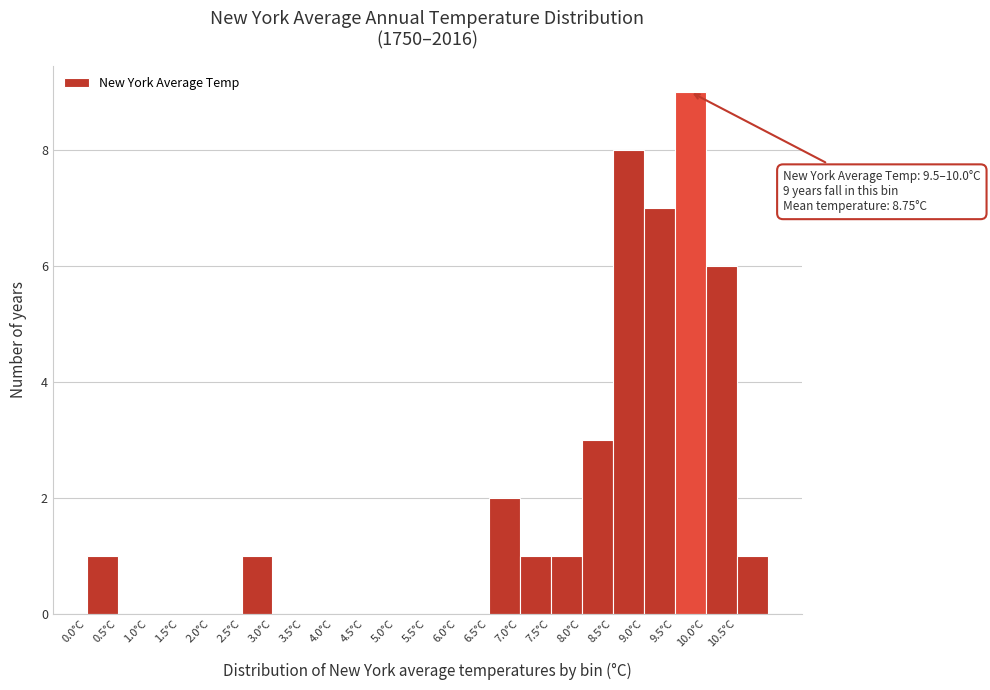

Which range on the x-axis has the tallest bar?

9.5 to 10.0